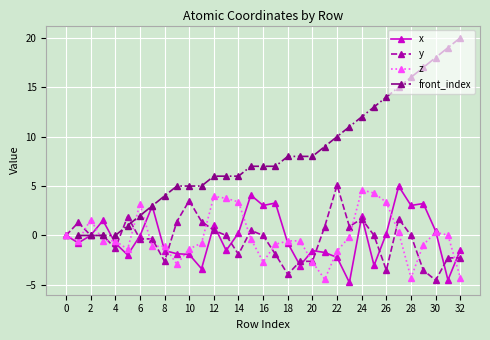

What is the lowest value of the y series?

-4.5